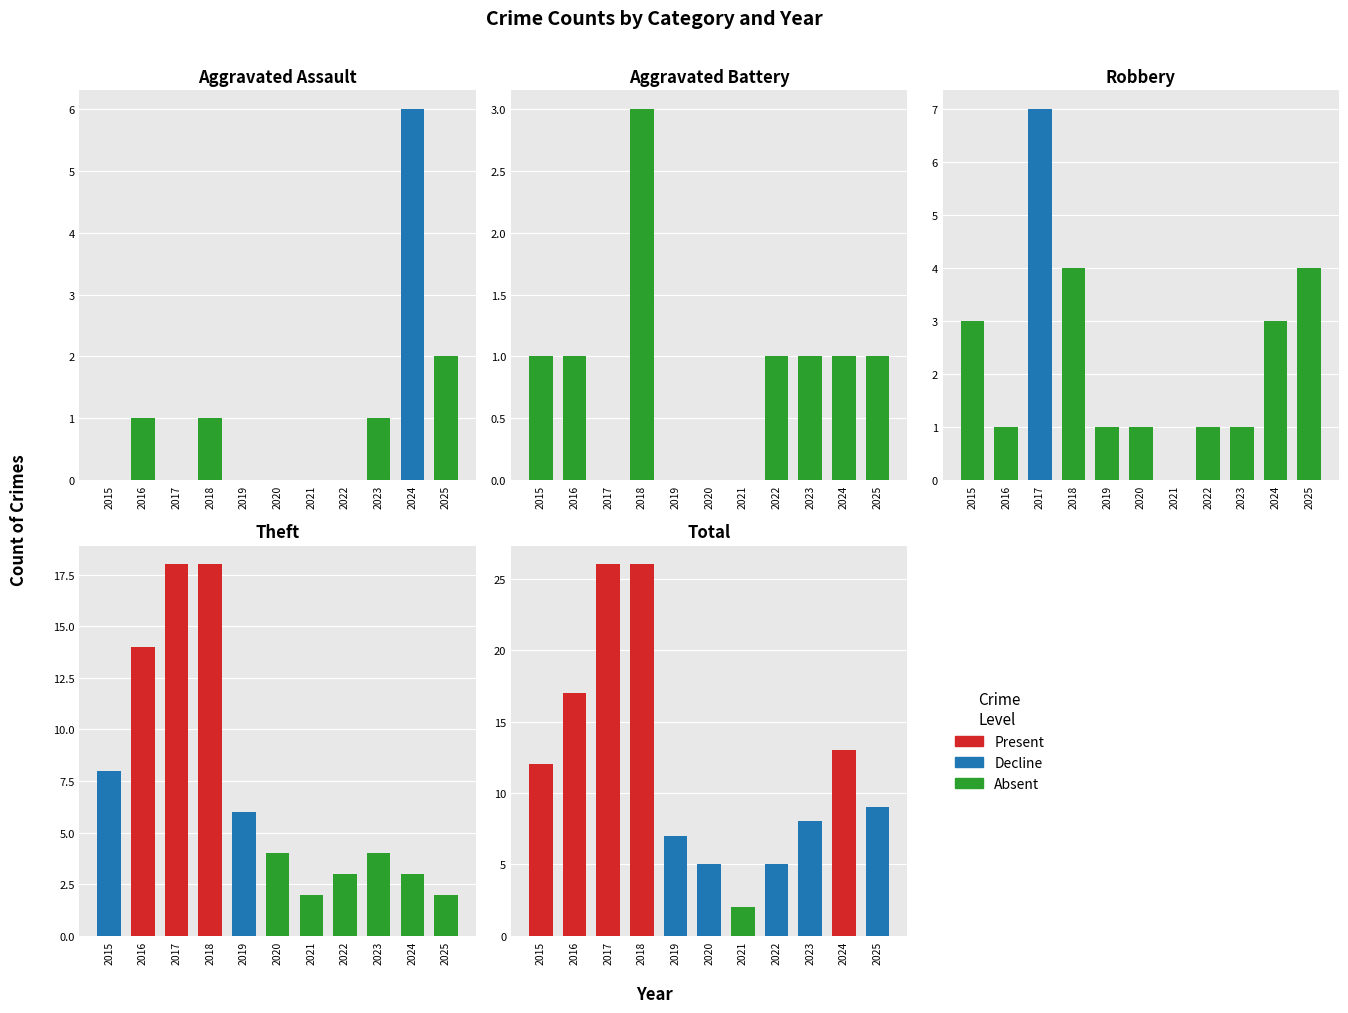

The value of Total at 2018 is 10. True or false?

False